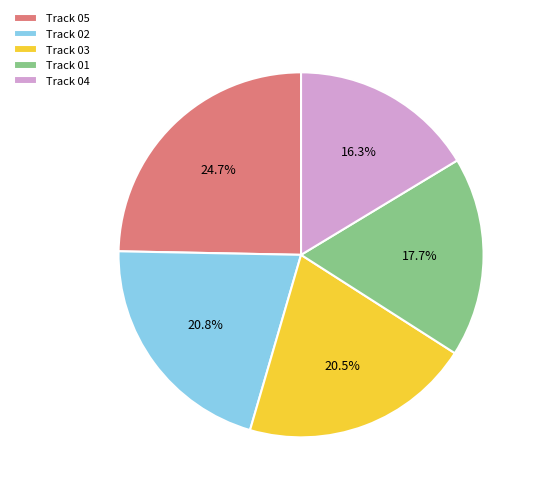

Which slice is the smallest?

Track 04